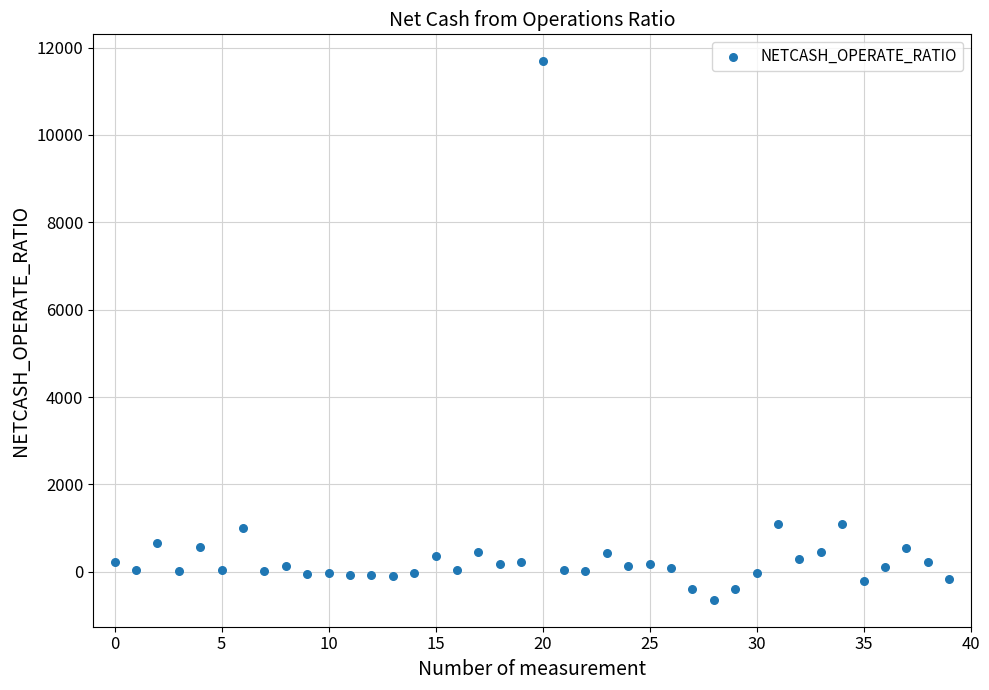

What is the range of Y values (max minus min)?

12325.3